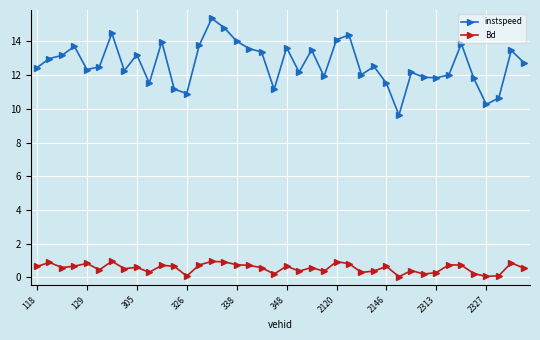

Which series has the largest total across all categories?

instspeed